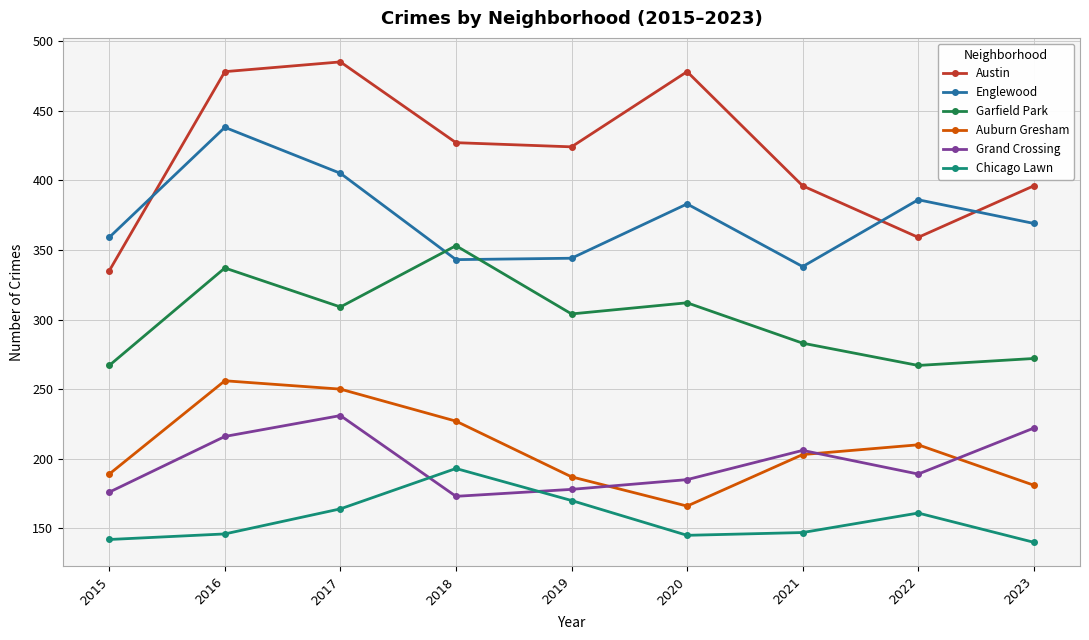

Is the value of Austin at 2017 greater than the value of Grand Crossing at 2018?

Yes